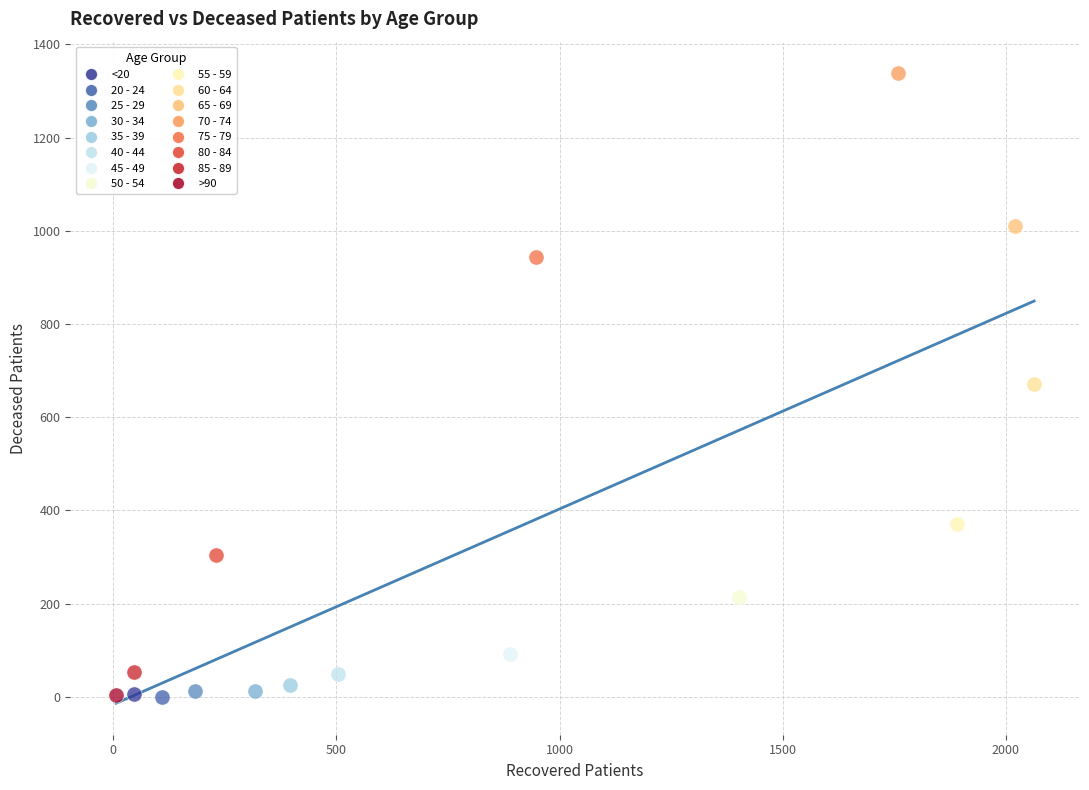

What are all the series names shown in the legend?

<20, 20 - 24, 25 - 29, 30 - 34, 35 - 39, 40 - 44, 45 - 49, 50 - 54, 55 - 59, 60 - 64, 65 - 69, 70 - 74, 75 - 79, 80 - 84, 85 - 89, >90